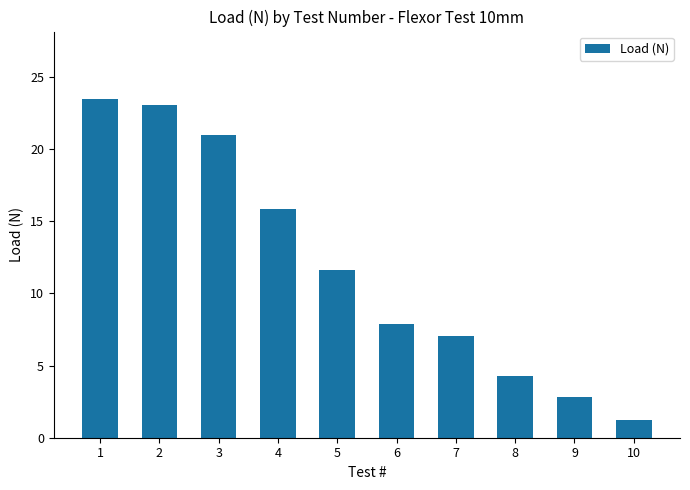

Count the number of values greater than 11.

5